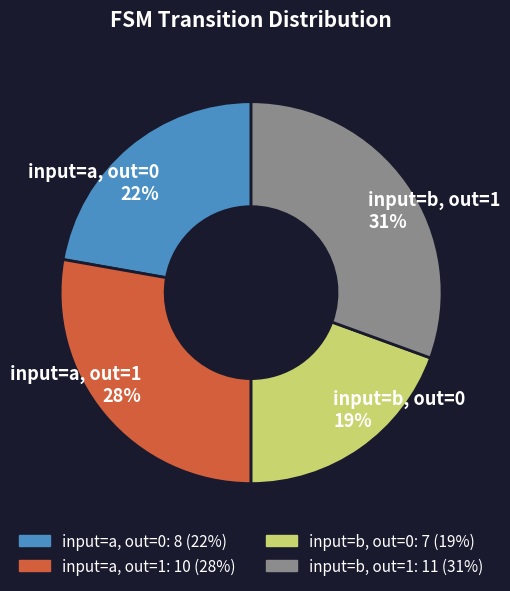

To the nearest percent, what is the average slice percentage?

25%